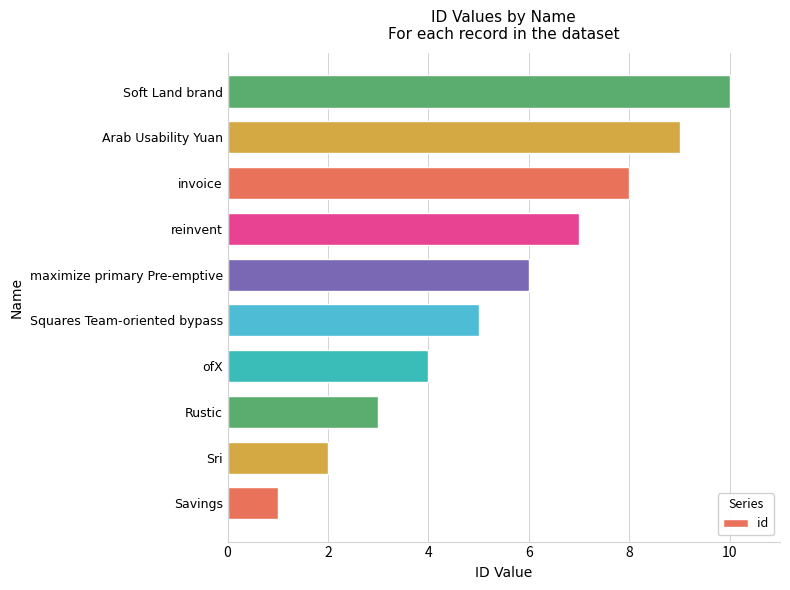

What is the ratio of the value at Squares Team-oriented bypass to the value at Arab Usability Yuan?

0.6